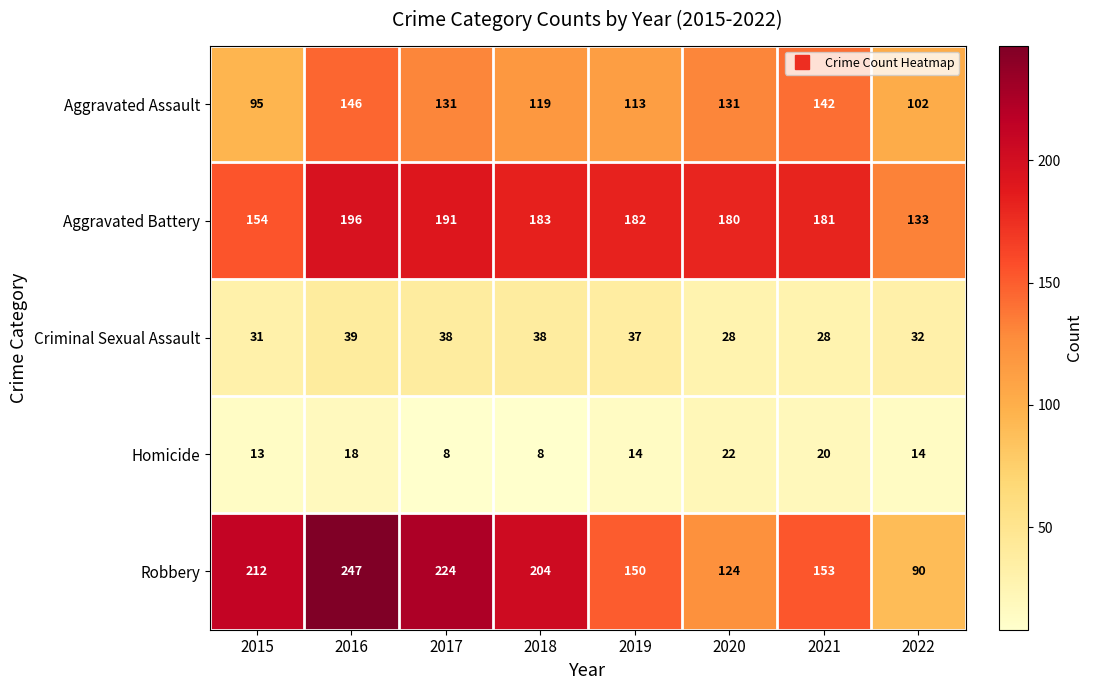

Which label corresponds to the largest value in the chart?

2016